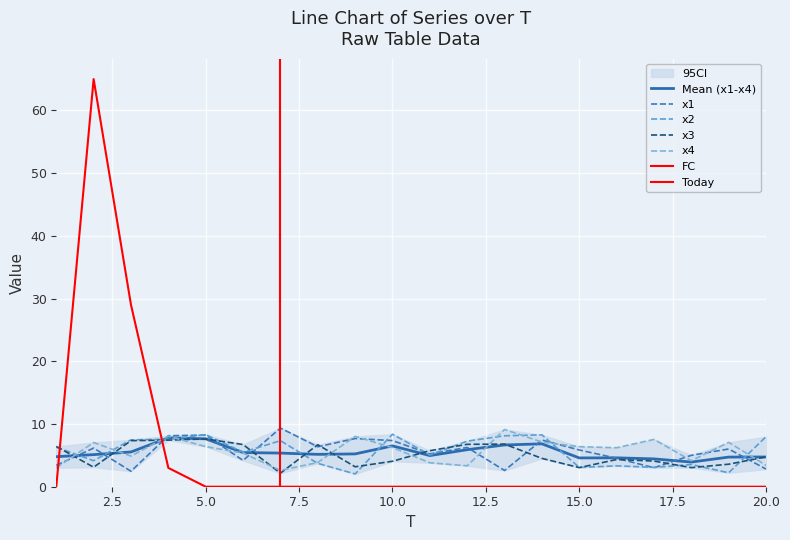

At how many categories does at least one series exceed 55?

1